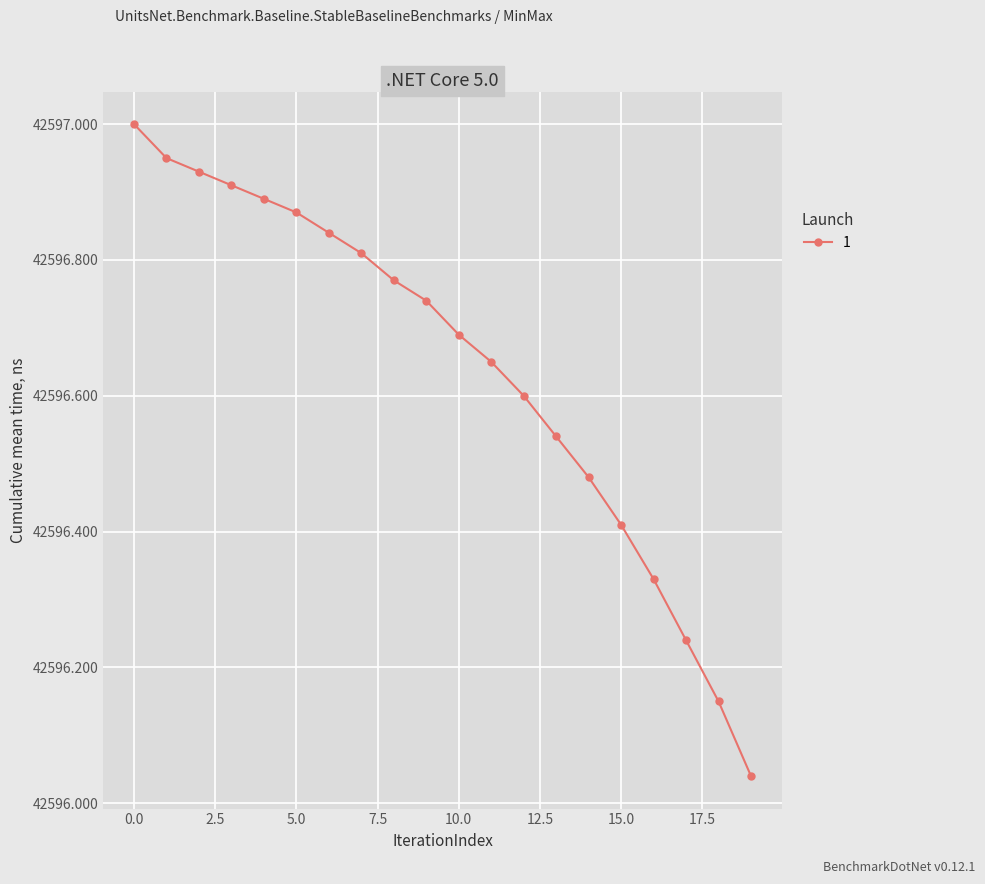

What is the sum of all values?

851932.8